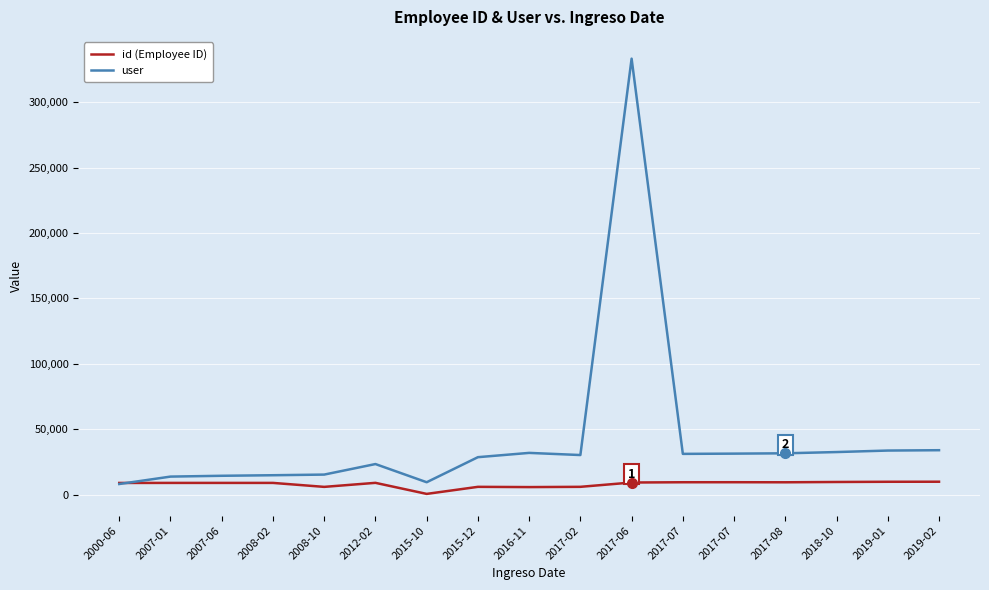

Is the value of id (Employee ID) at 2017-08 greater than the value of user at 2016-11?

No